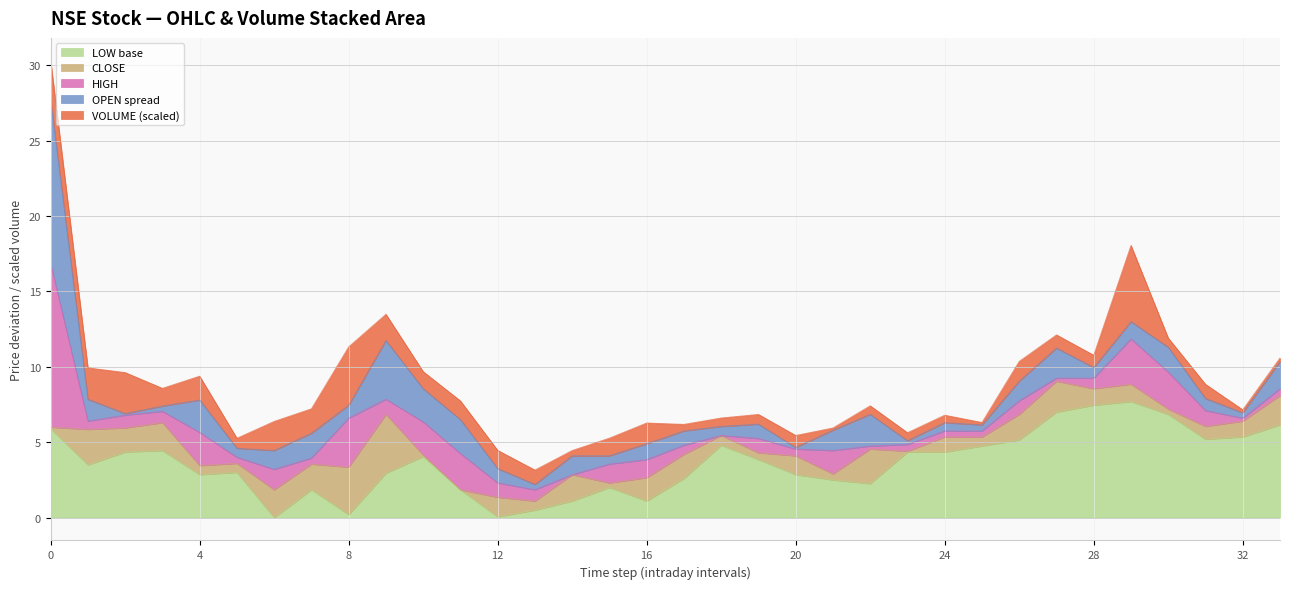

What is the maximum value for LOW base?

7.7